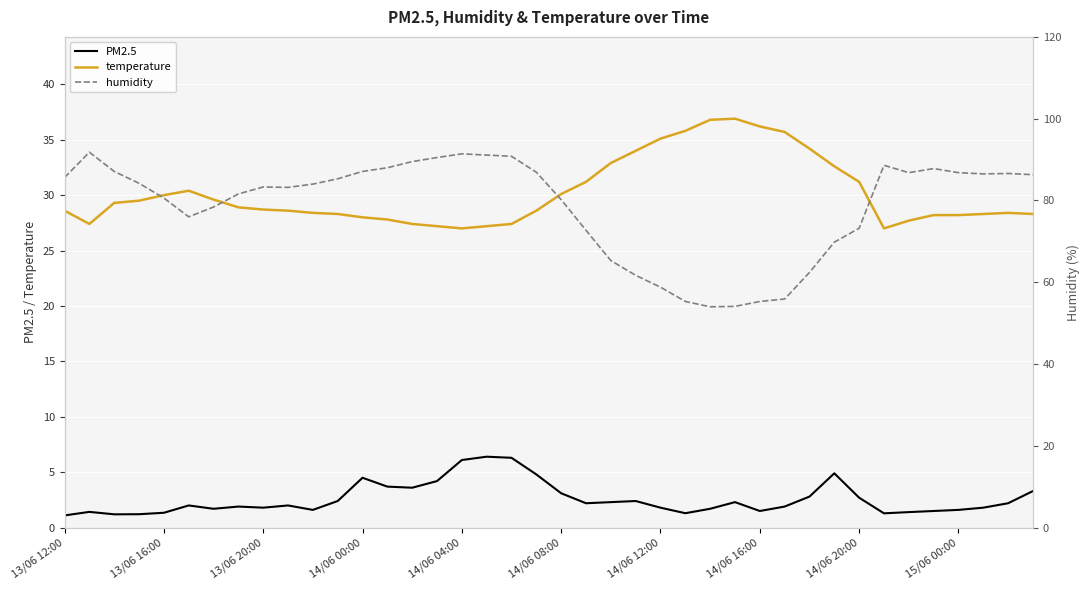

How many lines are shown in the chart?

3